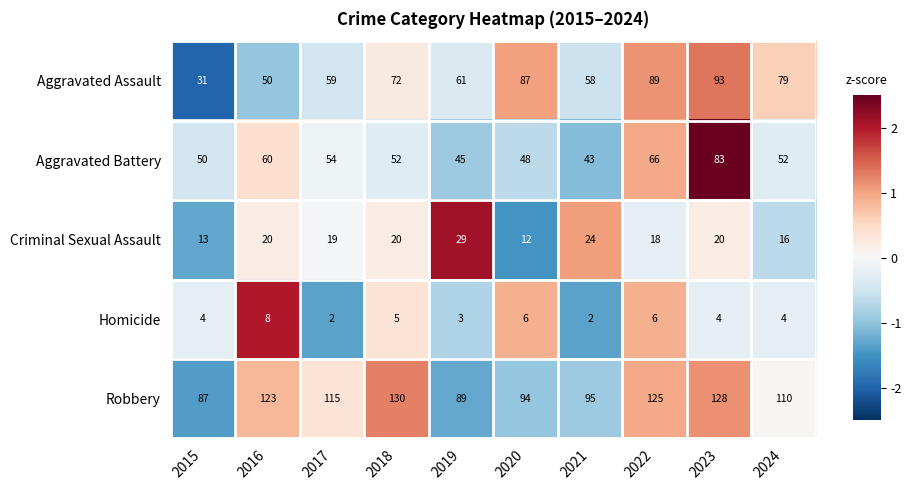

True or false: Criminal Sexual Assault has a value of 29 at 2019.

True